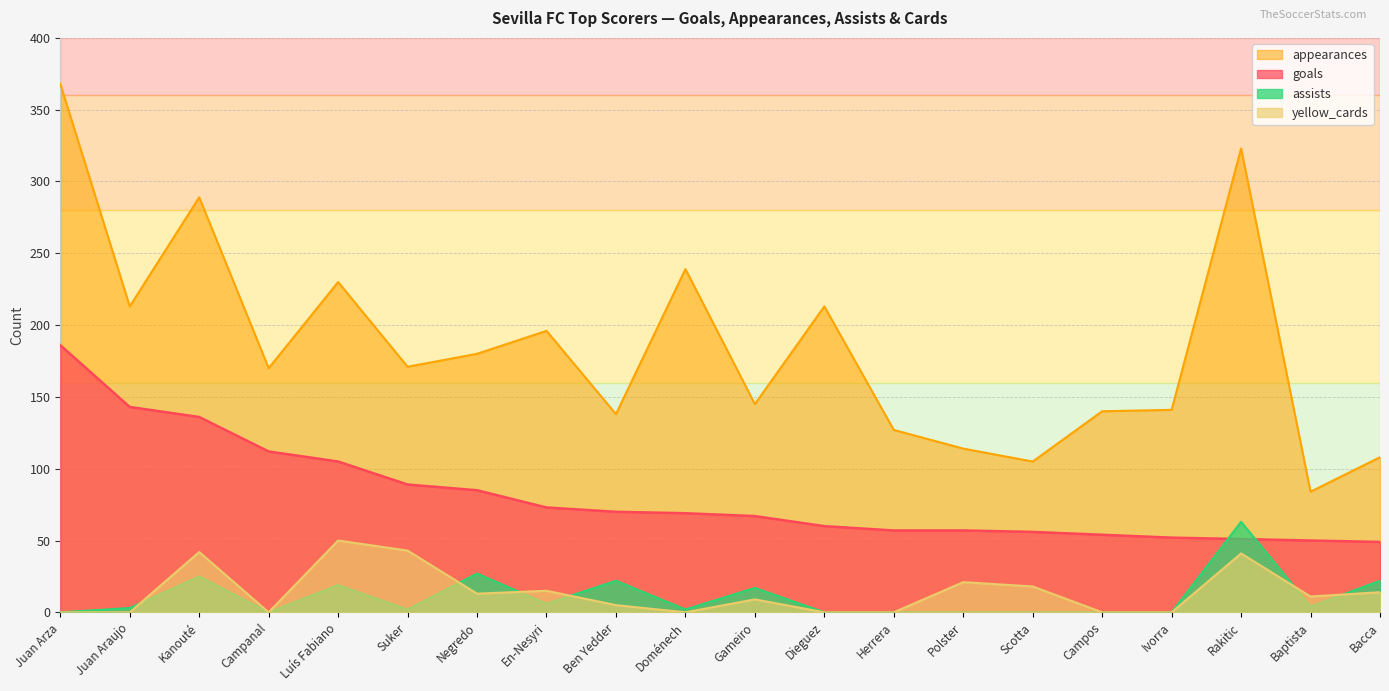

Between Luís Fabiano and En-Nesyri, which series saw the biggest shift?

yellow_cards